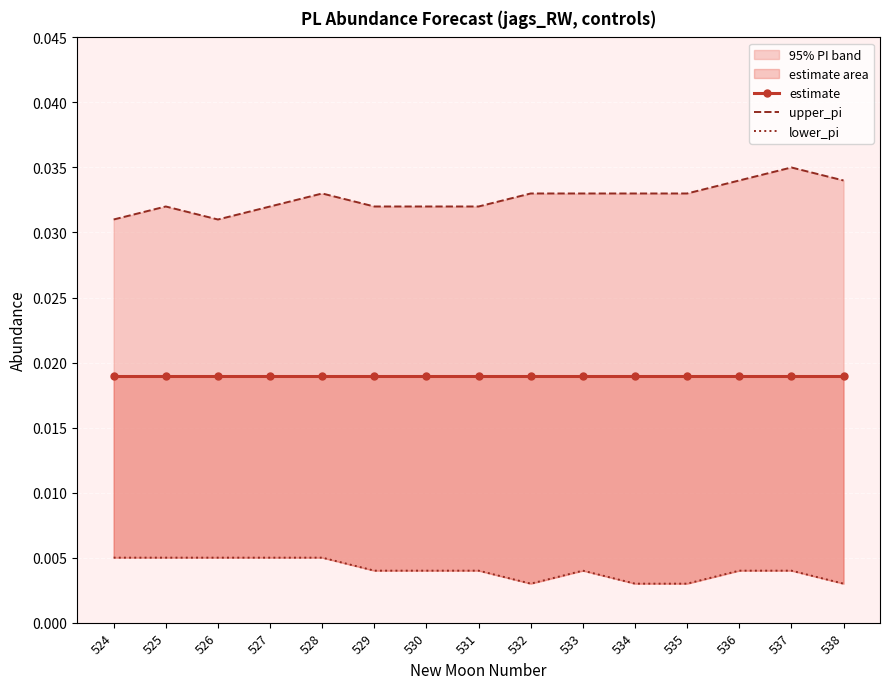

What is the sum of all estimate values?

0.3